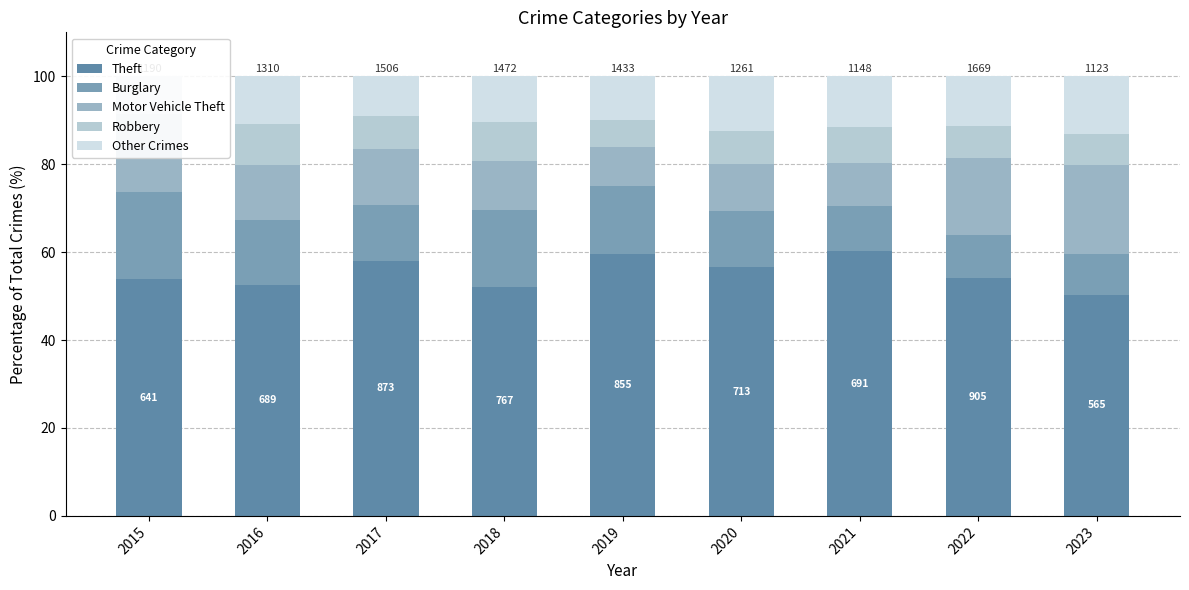

Reading left to right, extract all data points from this chart.

Theft: 2015=53.9	2016=52.6	2017=58.0	2018=52.1	2019=59.7	2020=56.5	2021=60.2	2022=54.2	2023=50.3
Burglary: 2015=19.8	2016=14.8	2017=12.7	2018=17.5	2019=15.4	2020=12.9	2021=10.2	2022=9.6	2023=9.3
Motor Vehicle Theft: 2015=10.5	2016=12.4	2017=12.7	2018=11.1	2019=8.7	2020=10.6	2021=9.8	2022=17.4	2023=20.3
Robbery: 2015=7.3	2016=9.4	2017=7.6	2018=8.8	2019=6.2	2020=7.5	2021=8.3	2022=7.5	2023=6.9
Other Crimes: 2015=8.5	2016=10.8	2017=9.0	2018=10.5	2019=10.0	2020=12.5	2021=11.5	2022=11.2	2023=13.2